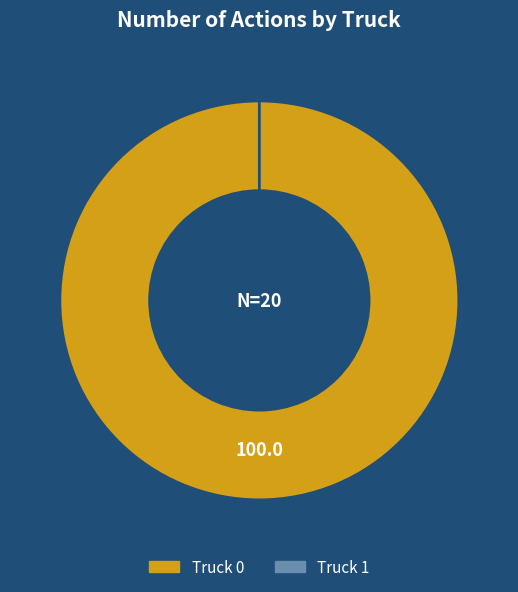

Is it true that Truck 1 is 0% of the pie?

True